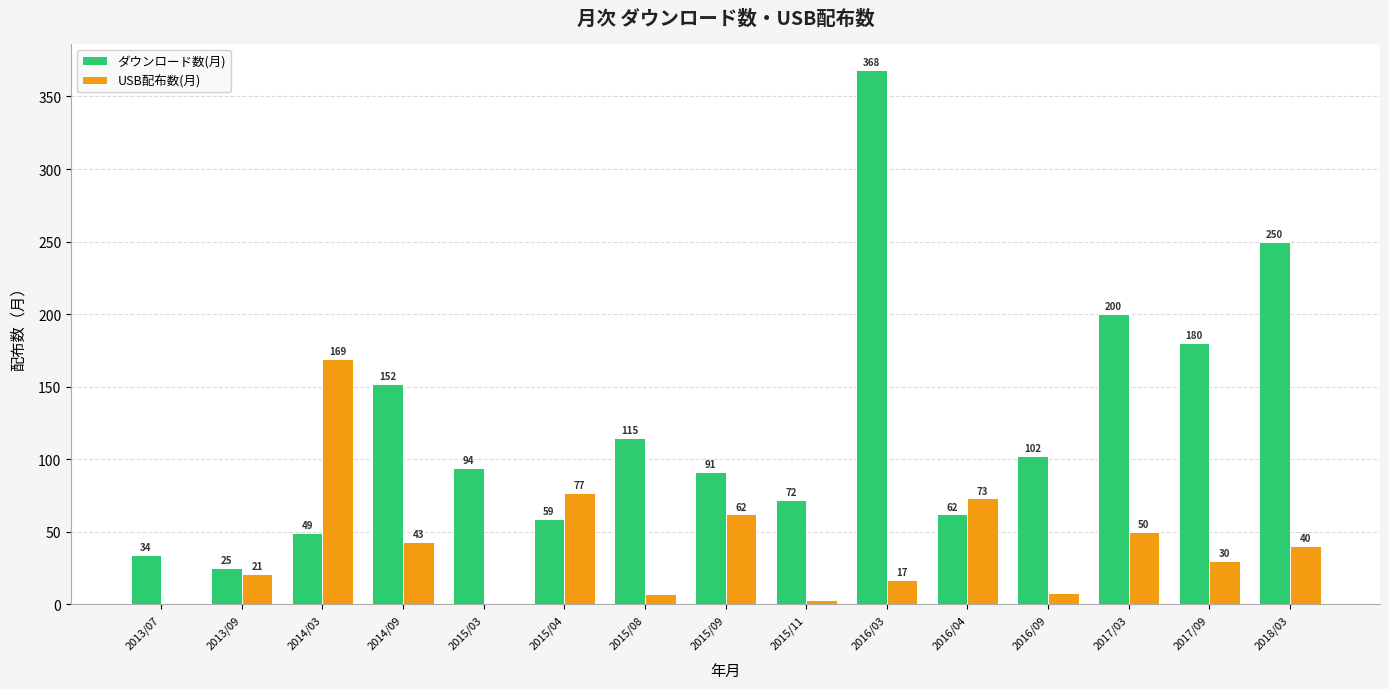

Is the value of ダウンロード数(月) at 2016/03 greater than the value of USB配布数(月) at 2015/03?

Yes